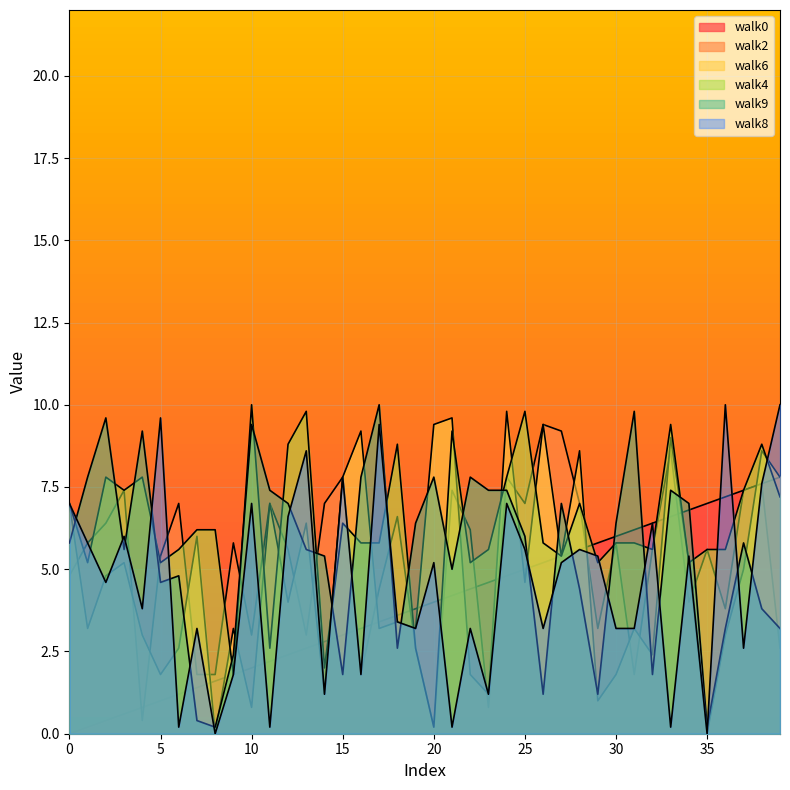

Where do walk2 and walk8 first cross each other?

3 and 4